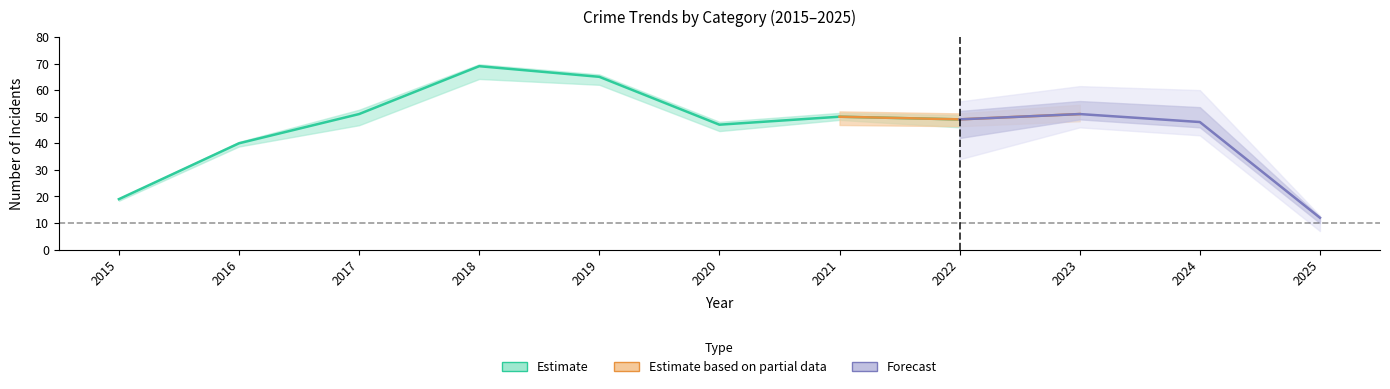

Is the value of Criminal Sexual Assault at 2023 greater than the value of Total at 2019?

No